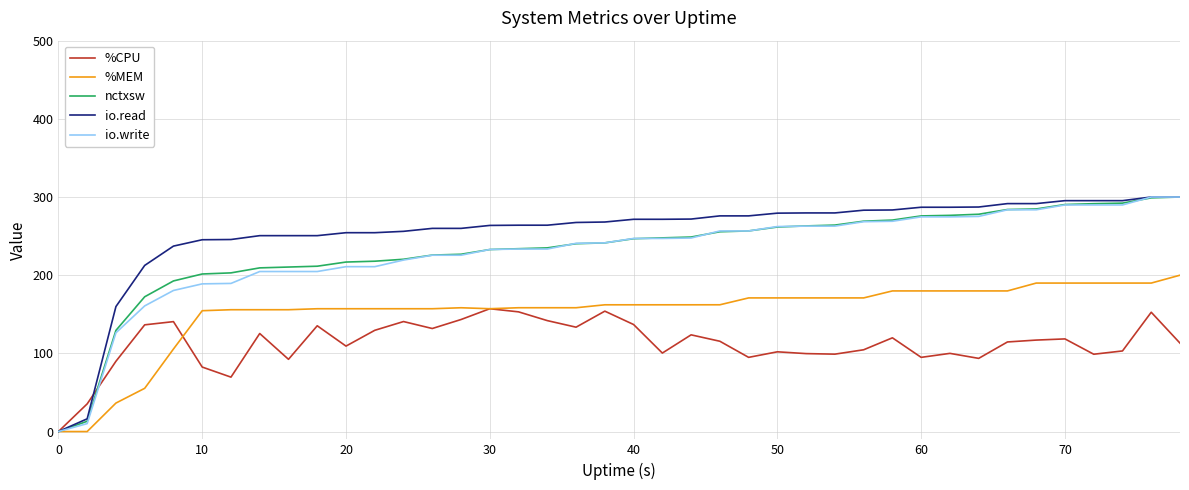

True or false: %CPU and nctxsw intersect in this chart.

True